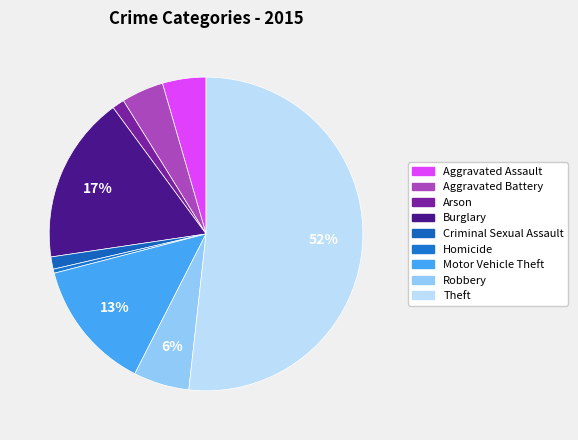

How many segments does this pie chart have?

9